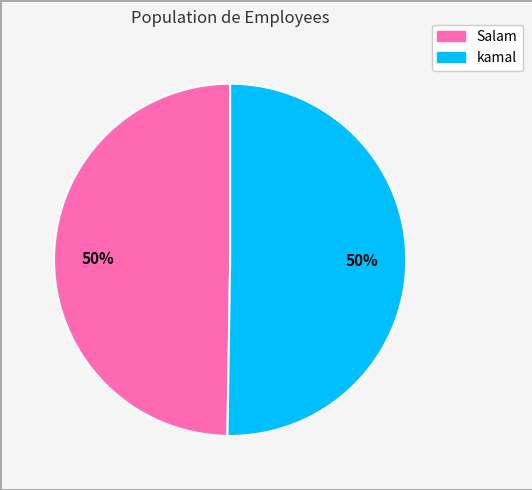

Approximately how many times larger is the value at Salam compared to kamal?

1.0